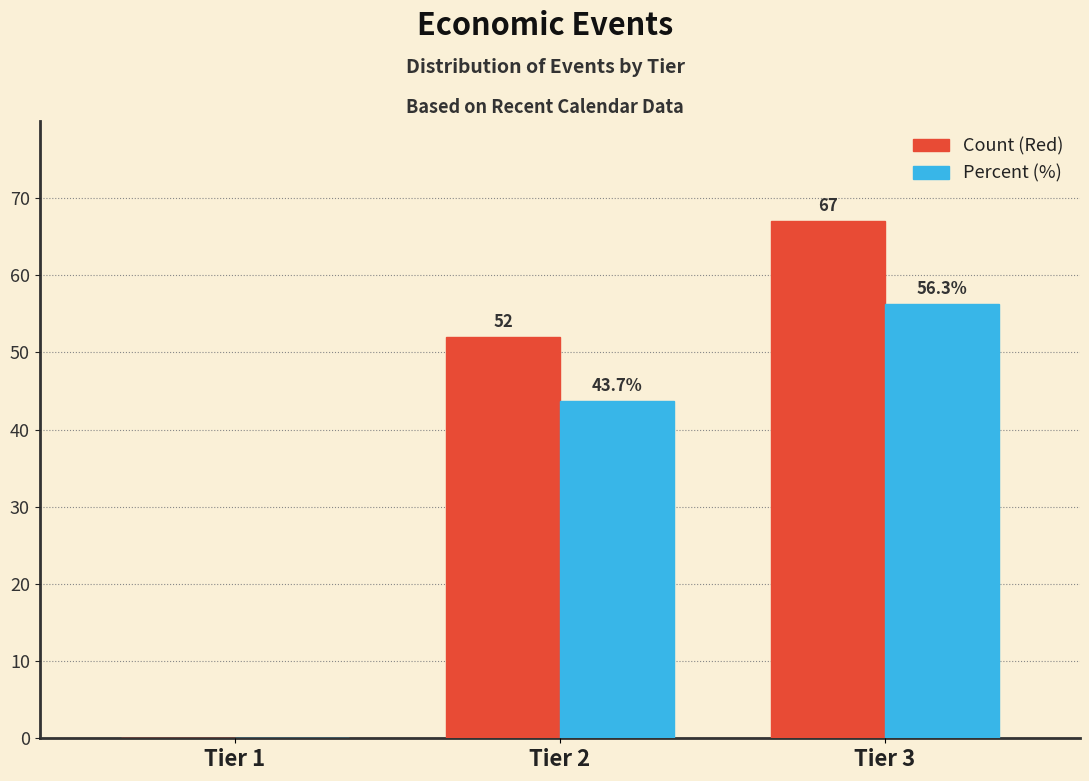

Reading left to right, extract all data points from this chart.

Count (Red): Tier 1=0.0	Tier 2=52.0	Tier 3=67.0
Percent (%): Tier 1=0.0	Tier 2=43.7	Tier 3=56.3